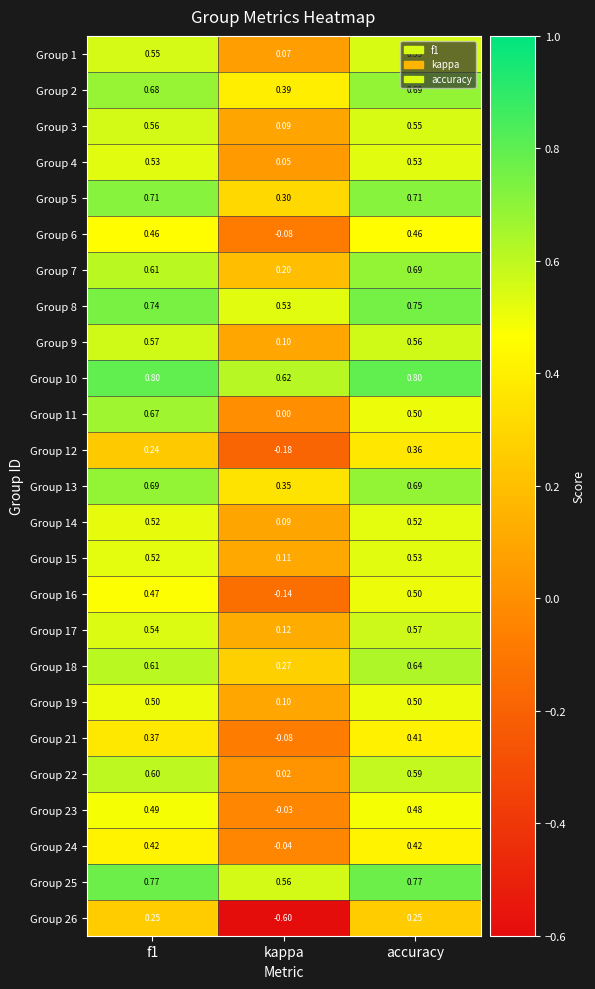

What is the spread (max minus min) of values at f1?

0.6